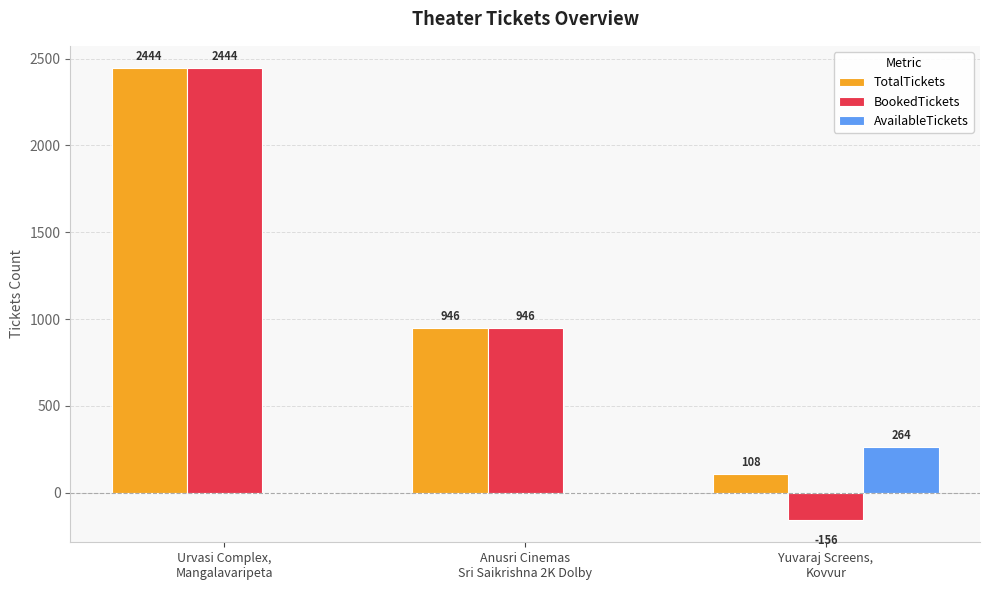

True or false: AvailableTickets has a value of 264 at Yuvaraj Screens,
Kovvur.

True